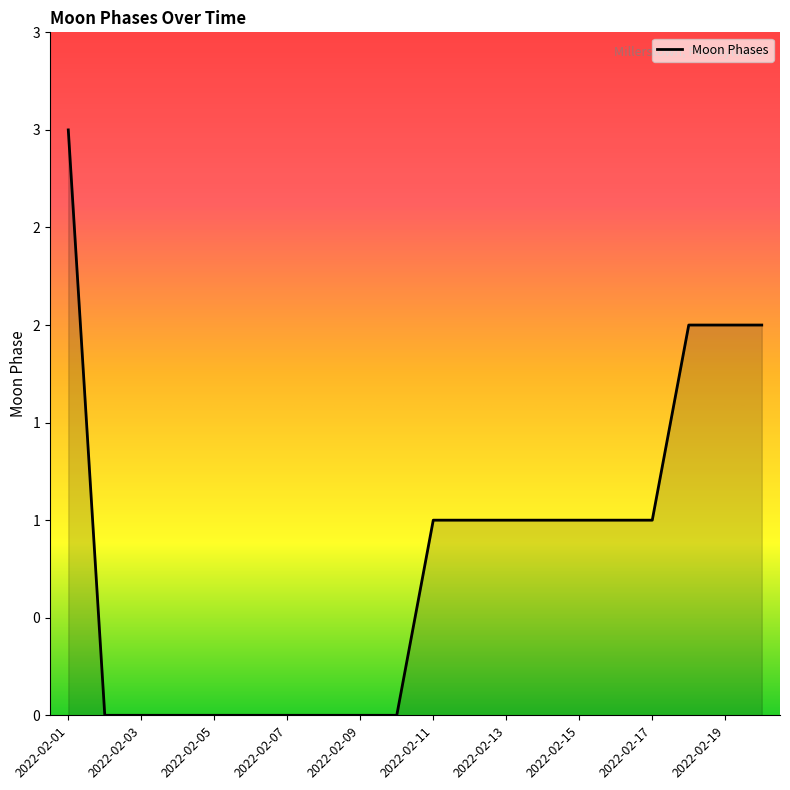

At which category does the chart reach its peak across all series?

2022-02-01